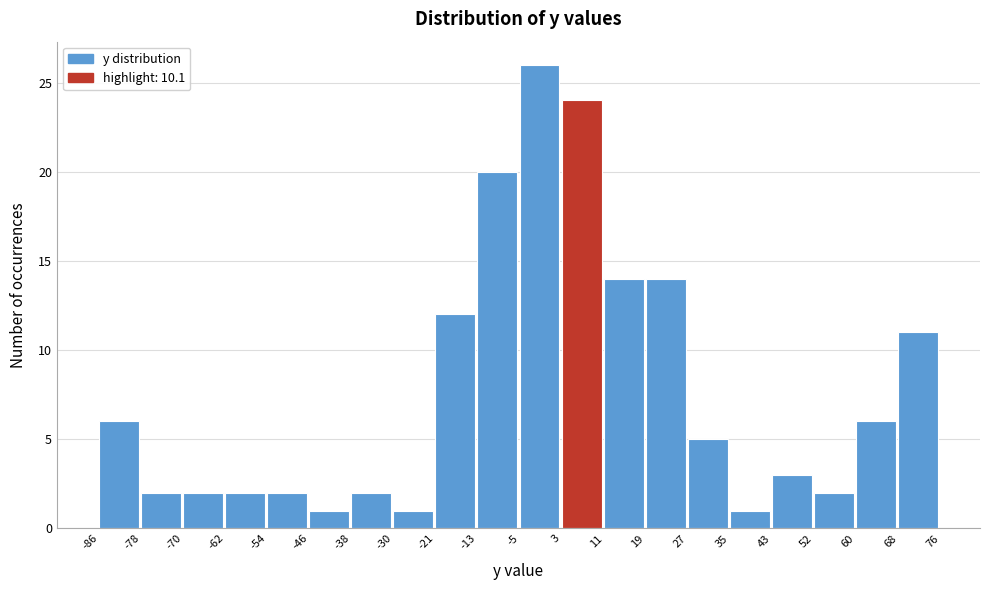

How tall is the bar that spans -21 to -13 on the x-axis? The values are not printed on the chart, so give them approximately, as read against the axis.

12